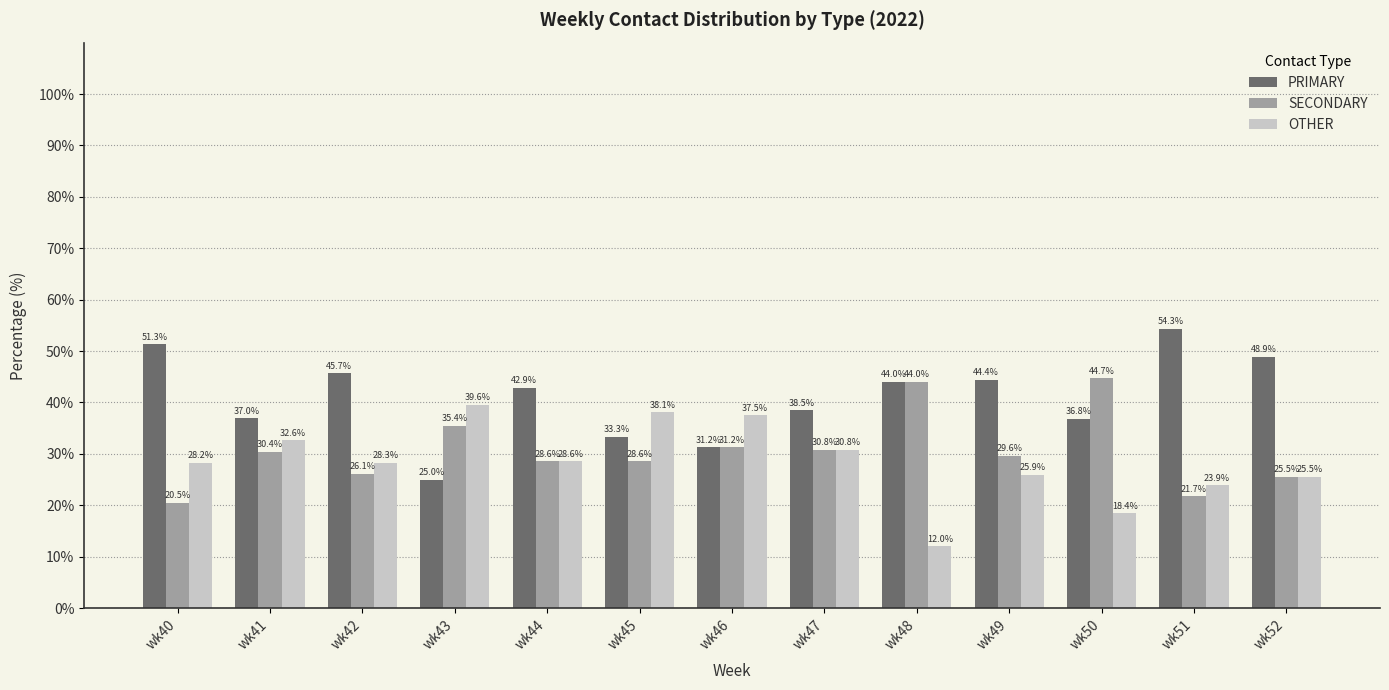

How many bars are there in total?

39